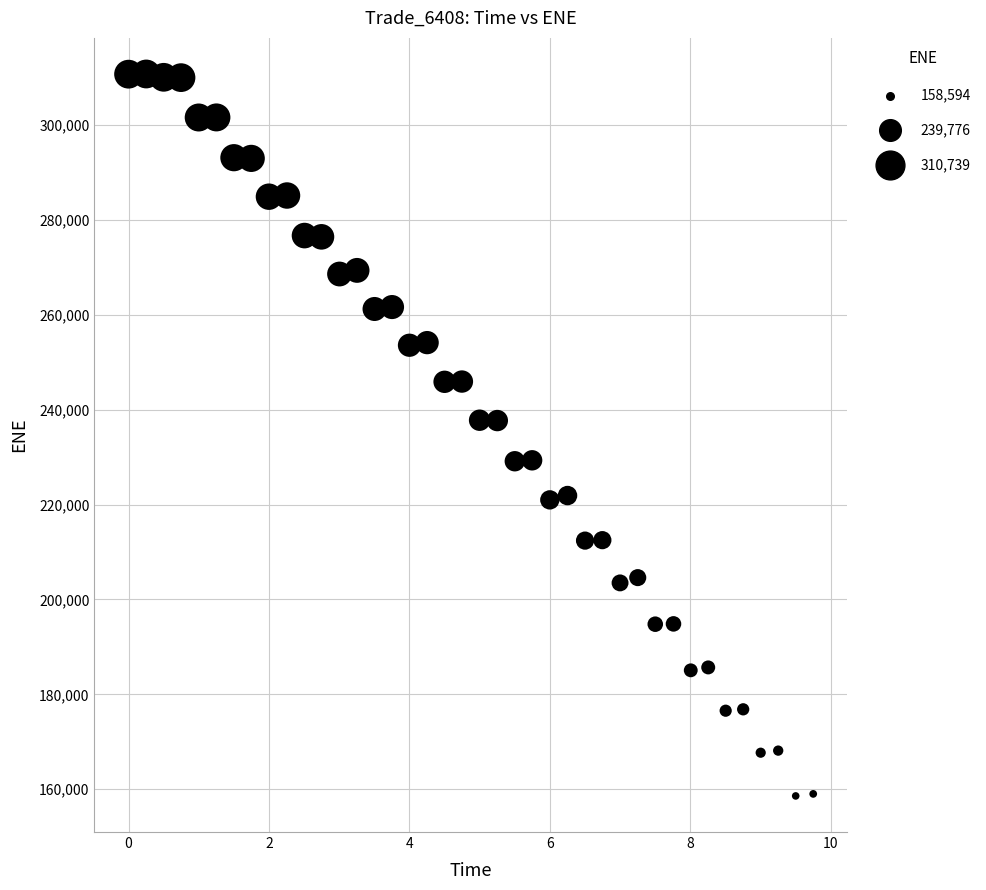

What is the range of Y values (max minus min)?

152145